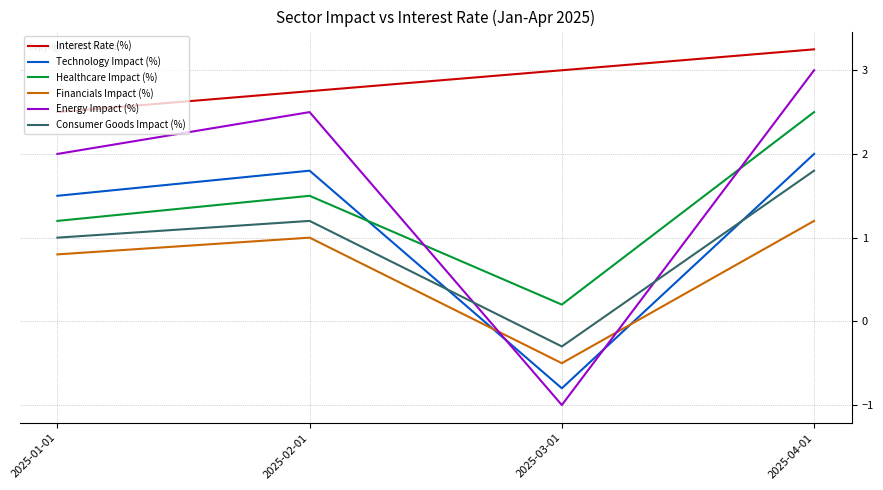

Rank the series at 2025-03-01 from highest to lowest value.

Interest Rate (%), Healthcare Impact (%), Consumer Goods Impact (%), Financials Impact (%), Technology Impact (%), Energy Impact (%)